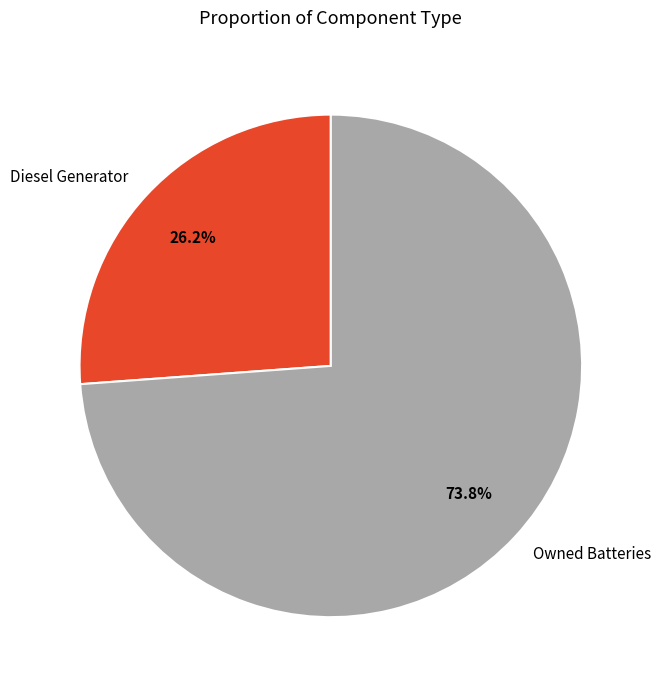

To the nearest percent, what is the average slice percentage?

50%